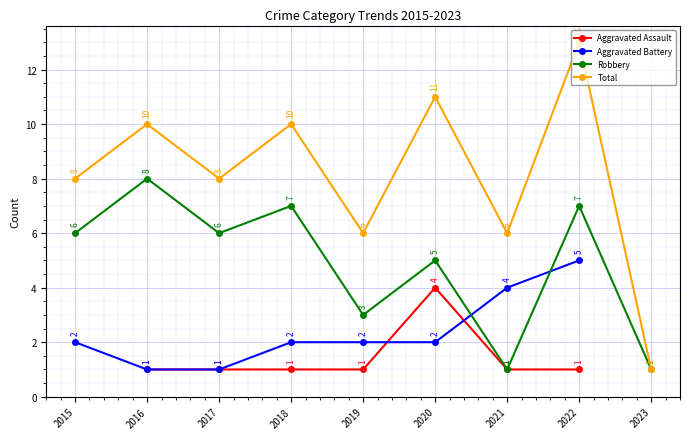

At which label does Aggravated Battery first exceed 2?

2021